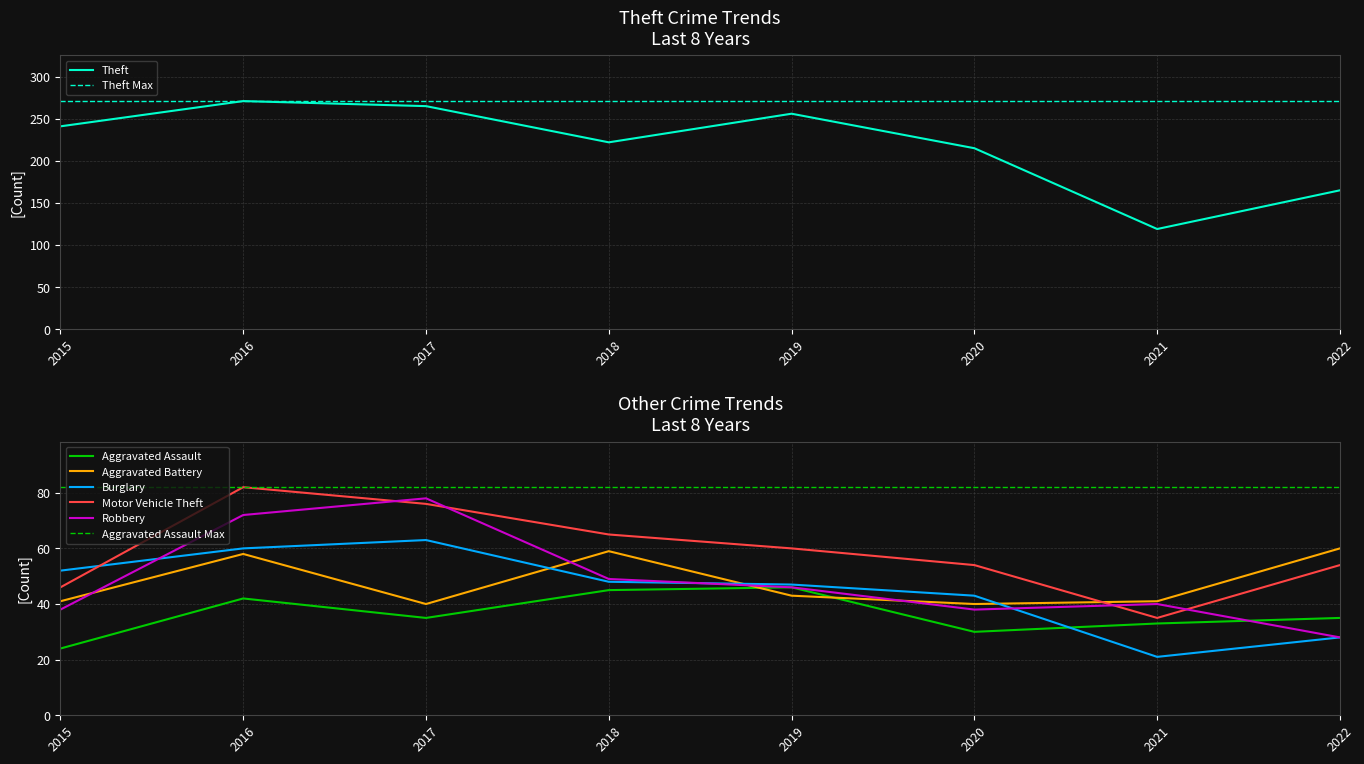

The value of Motor Vehicle Theft at 2018 is 41. True or false?

False